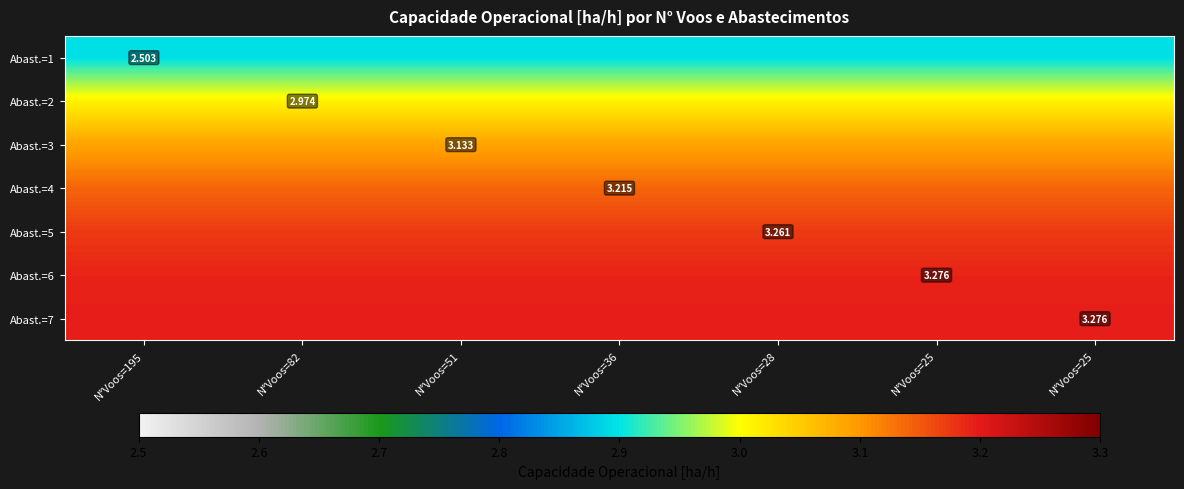

True or false: Abast.=3 has a value of 5.4 at N°Voos=82.

False